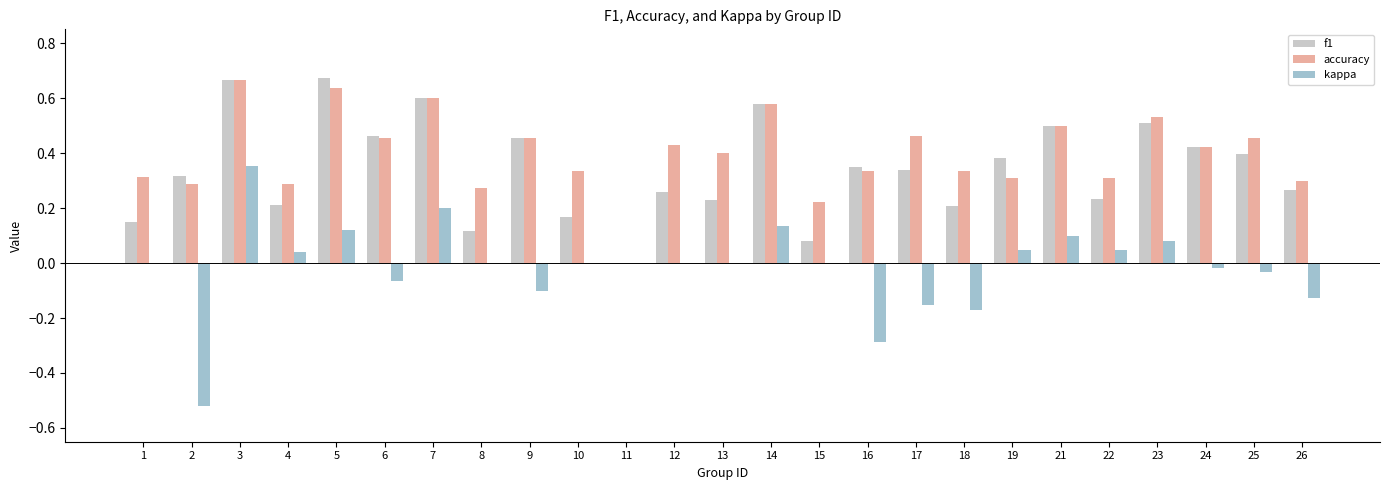

True or false: kappa has a value of 0.0 at 11.

True